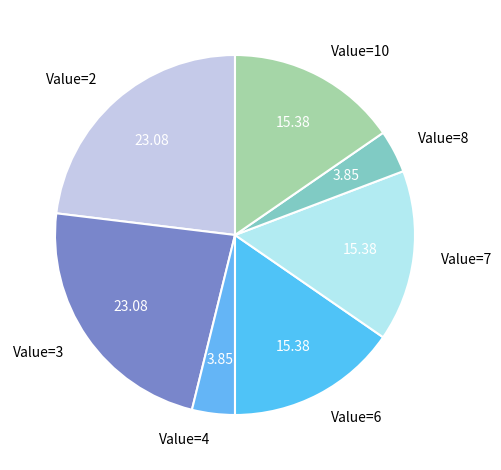

Which has a higher value, Value=3 or Value=6?

Value=3